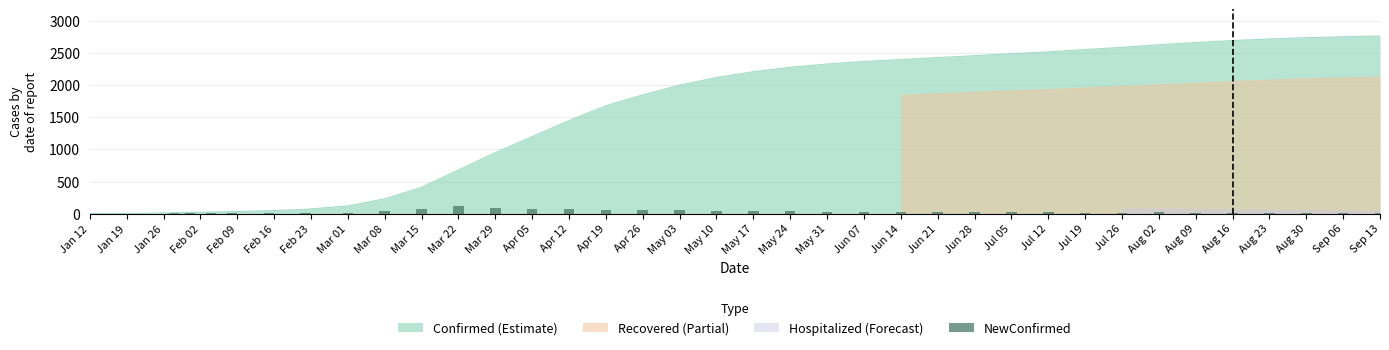

The value of Confirmed (Estimate) at Sep 13 is 2765. True or false?

True